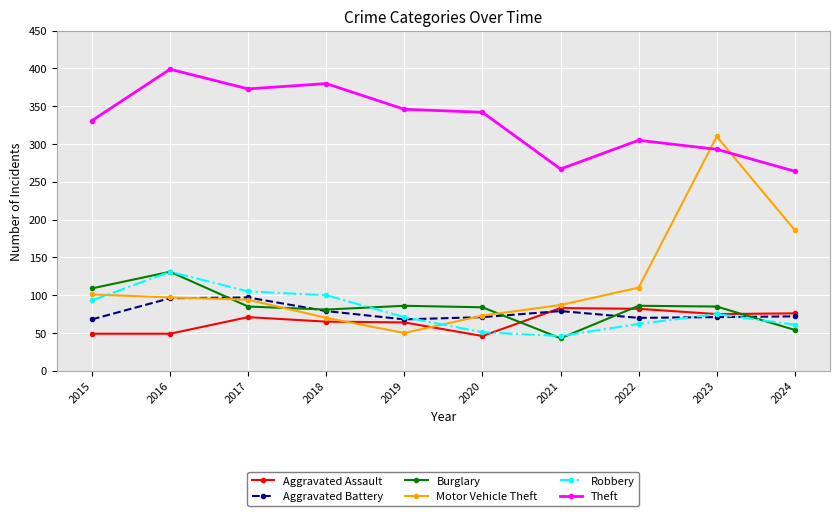

In Theft, how many points are lower than both neighbors (excluding endpoints)?

2